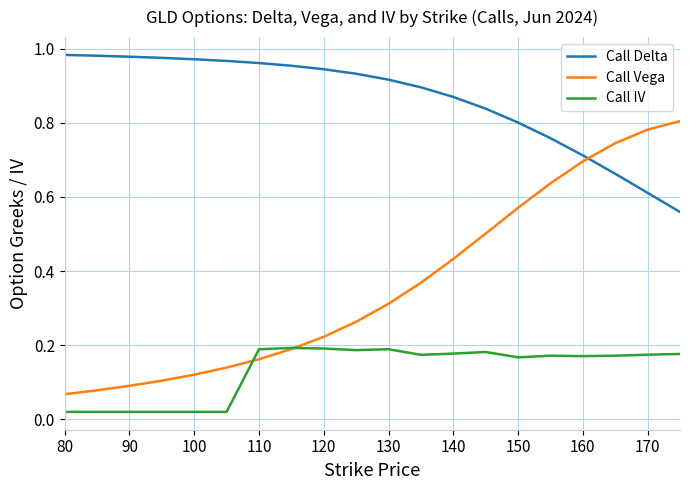

Rank the series by their average value, from lowest to highest.

Call IV, Call Vega, Call Delta